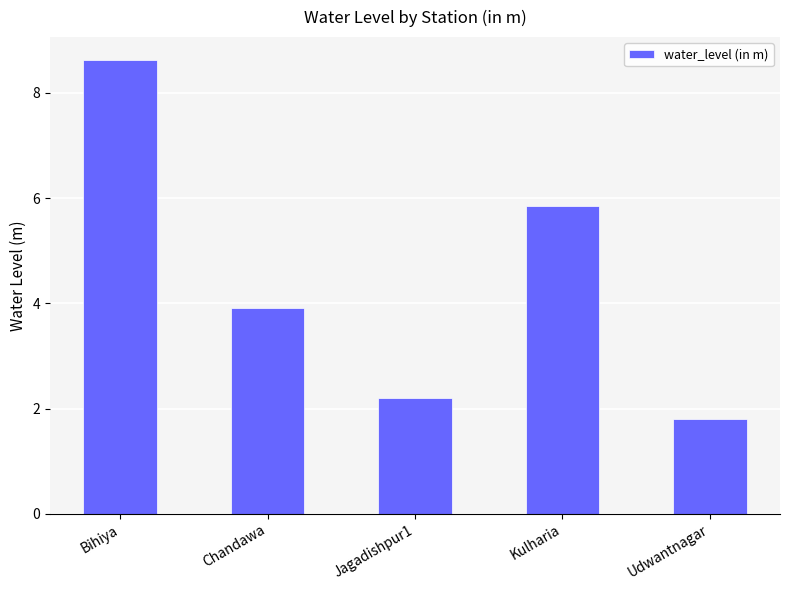

What position from the left is Kulharia?

4